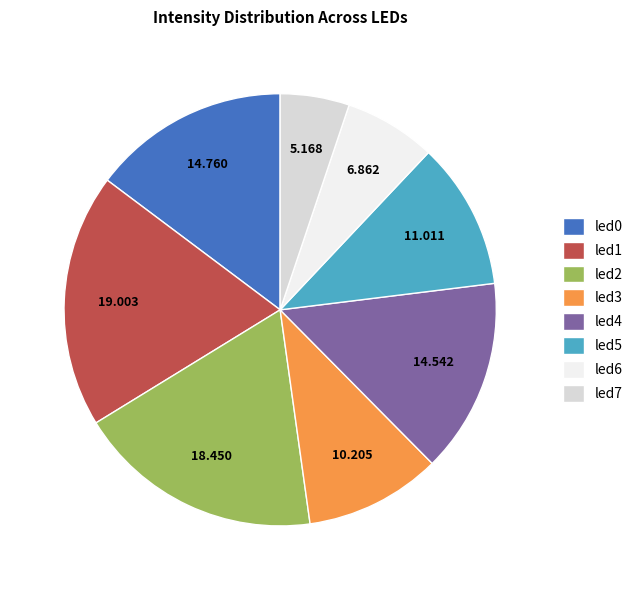

Which slice is the largest?

led1